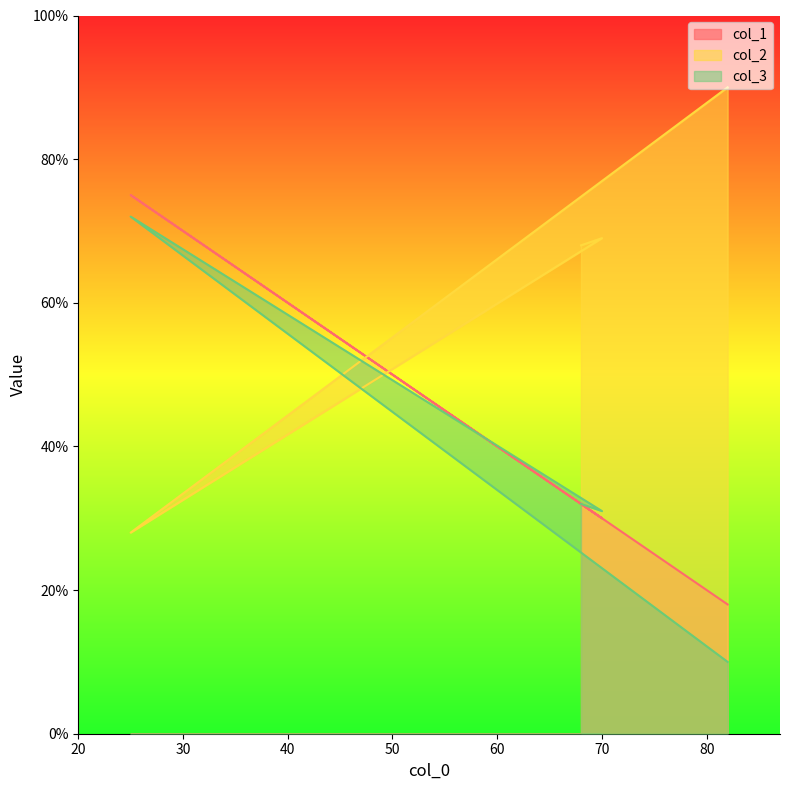

Where is the first local maximum for col_1?

25